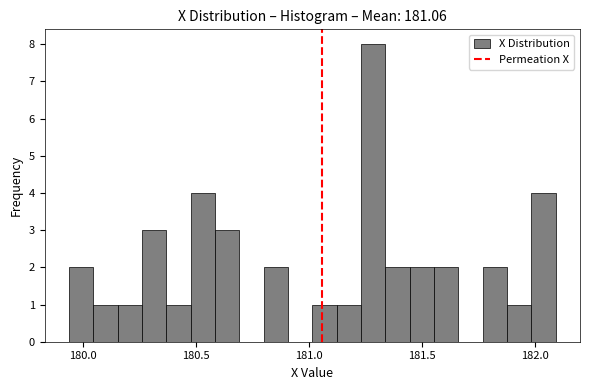

Read against the x-axis, roughly where is the centre of the tallest bar?

181.30